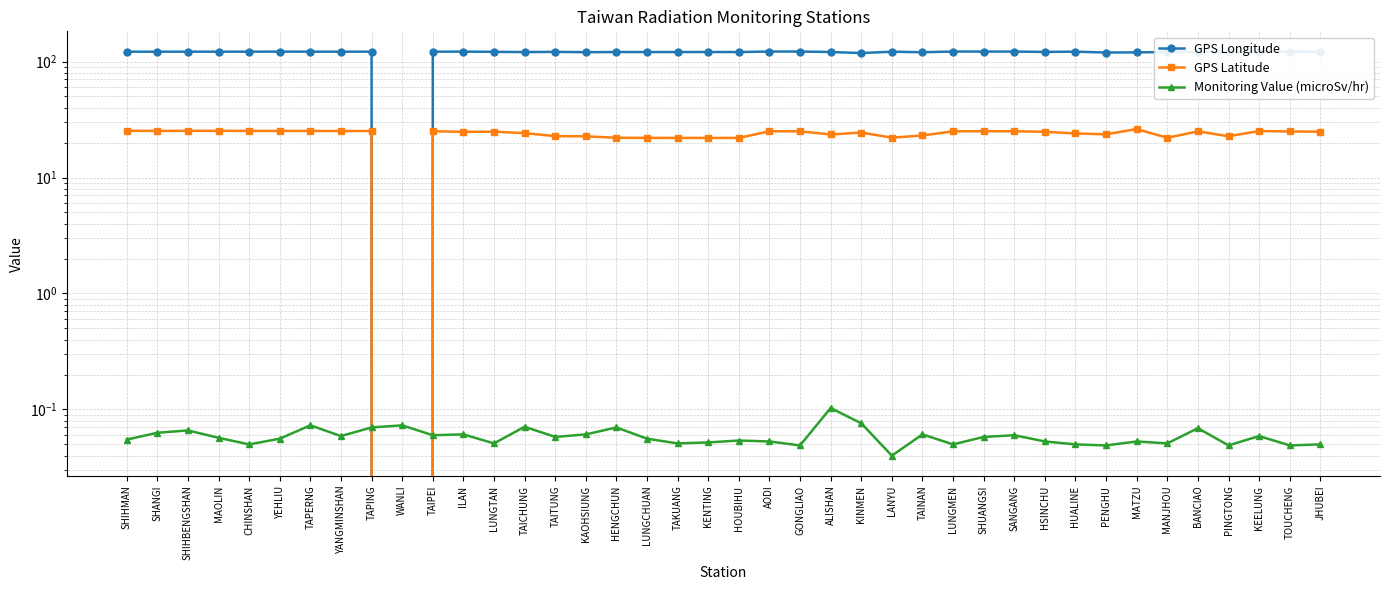

What is the value of the Monitoring Value (microSv/hr) point at the 17th from the left?

0.1